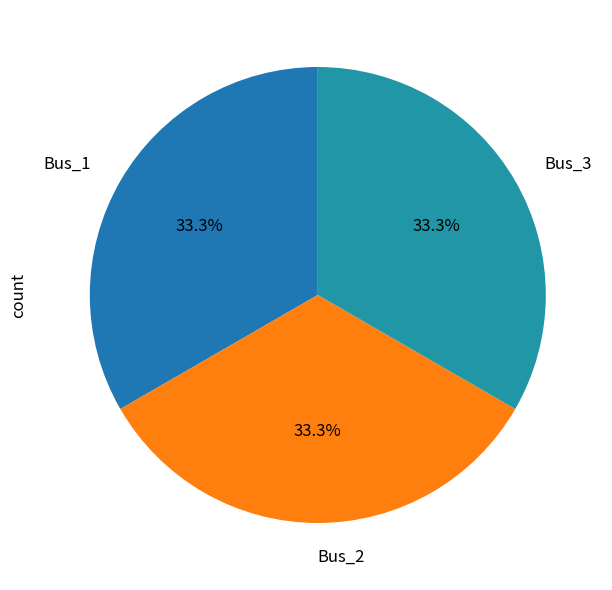

What is the ratio of the value at Bus_2 to the value at Bus_3?

1.0